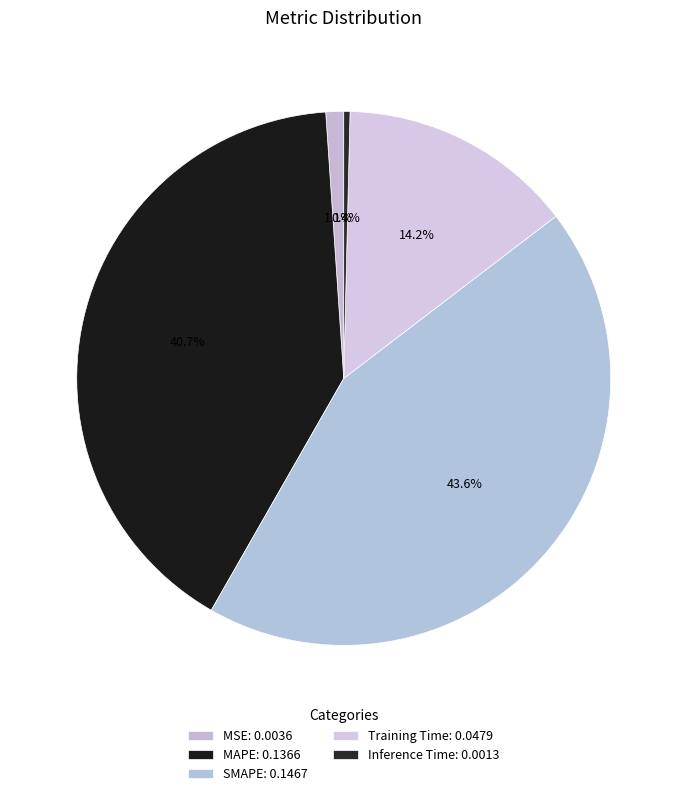

Rank the categories by value from lowest to highest.

Inference Time, MSE, Training Time, MAPE, SMAPE